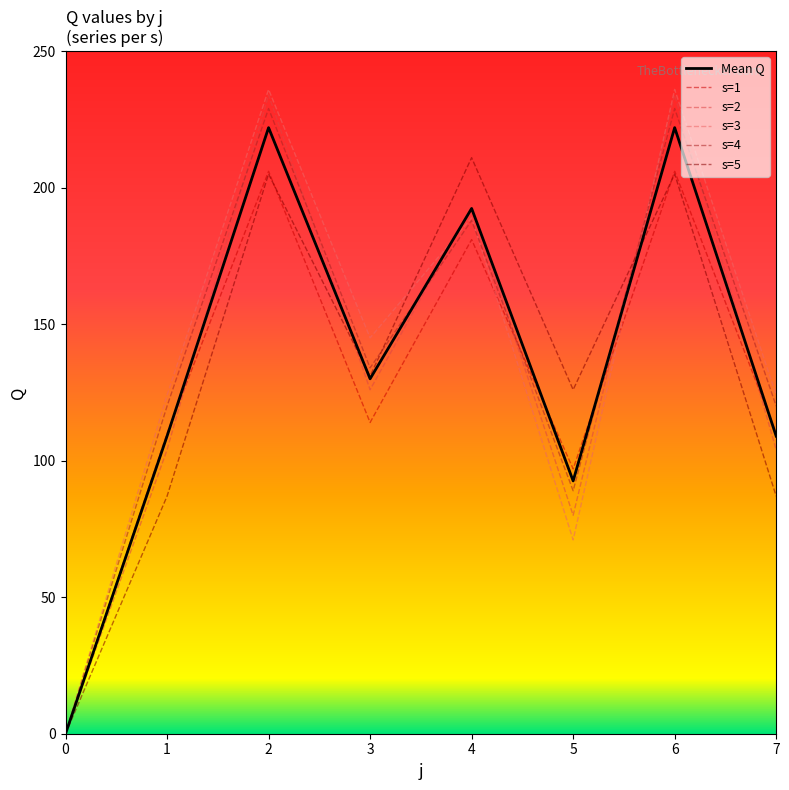

In s=2, how many points are lower than both neighbors (excluding endpoints)?

2